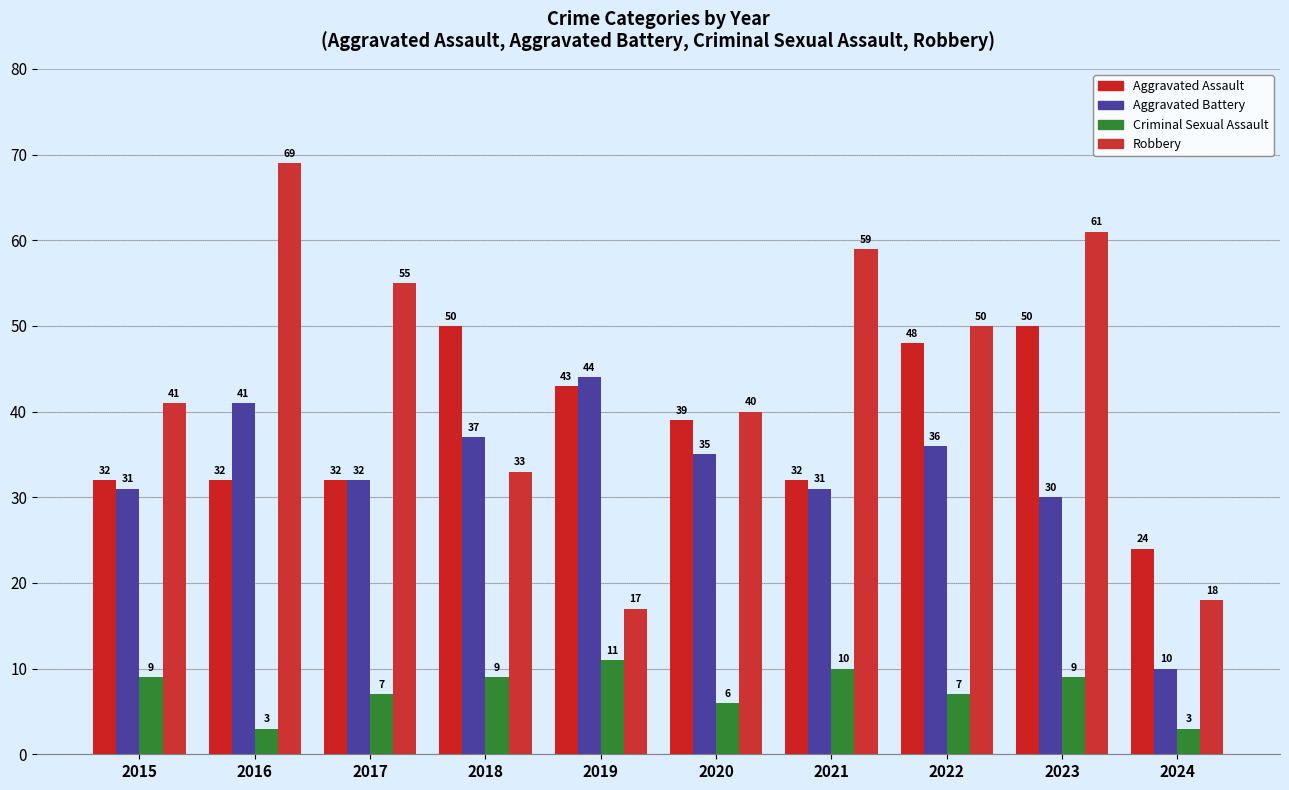

Is the value of Aggravated Battery at 2018 greater than the value of Criminal Sexual Assault at 2022?

Yes